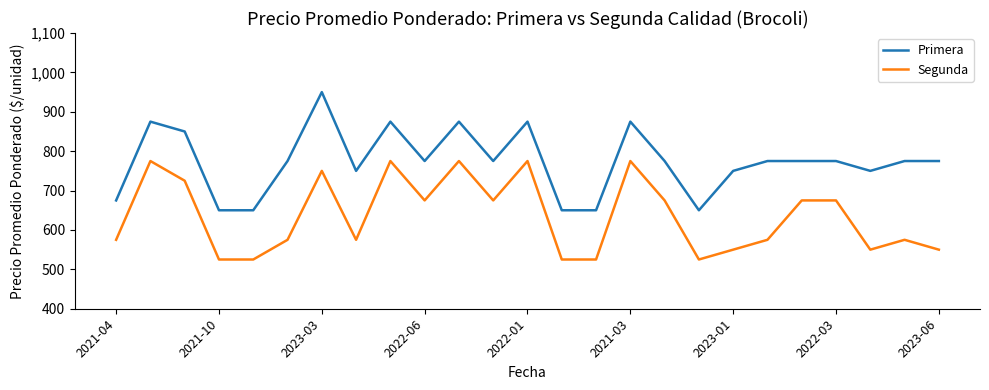

What is the difference between the maximum and minimum values in the Primera series?

300